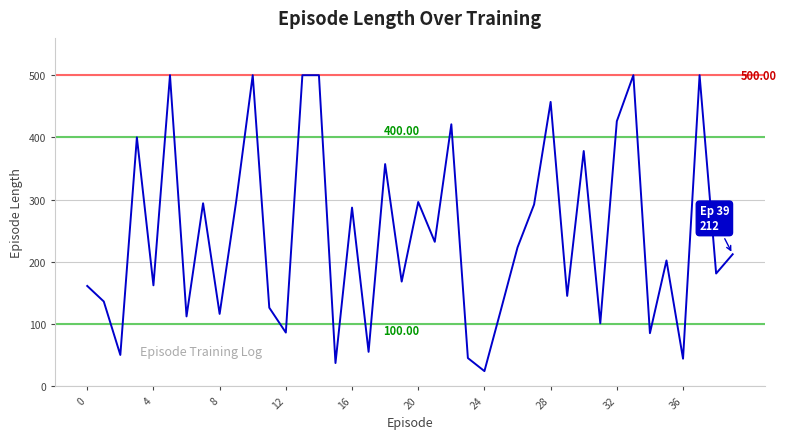

What is the difference between the maximum and minimum values?

476